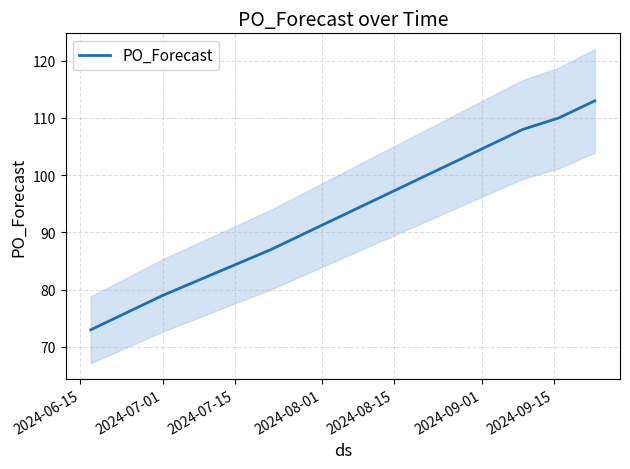

Where is the data nearest to the value 93?

2024-08-15